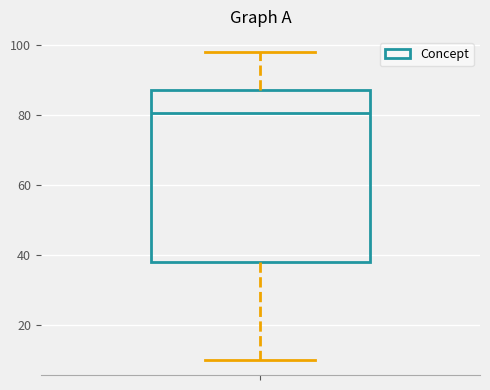

Transcribe this box plot: give where the median line is, the range the box spans, and where the two whiskers end, as read against the y-axis. The values are not printed on the chart, so give them approximately, as read against the axis.

median 80, box 38 to 88, whiskers 10 to 98